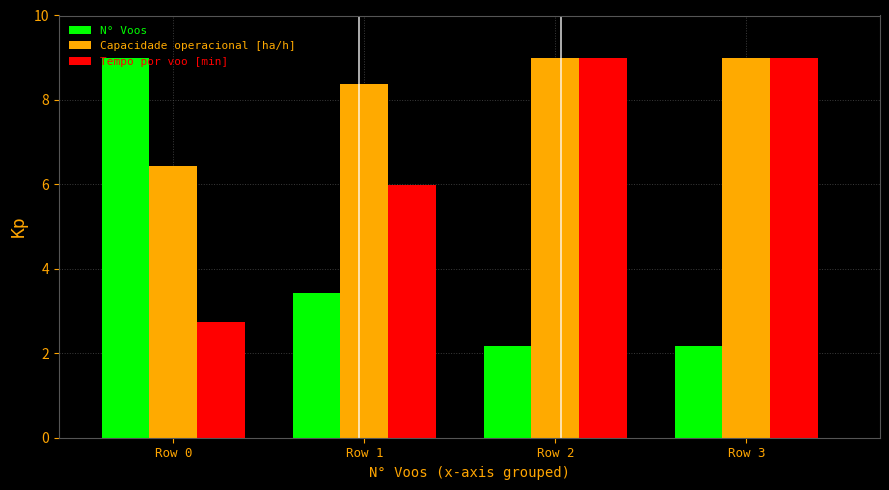

The value of N° Voos at Row 1 is 2.3. True or false?

False